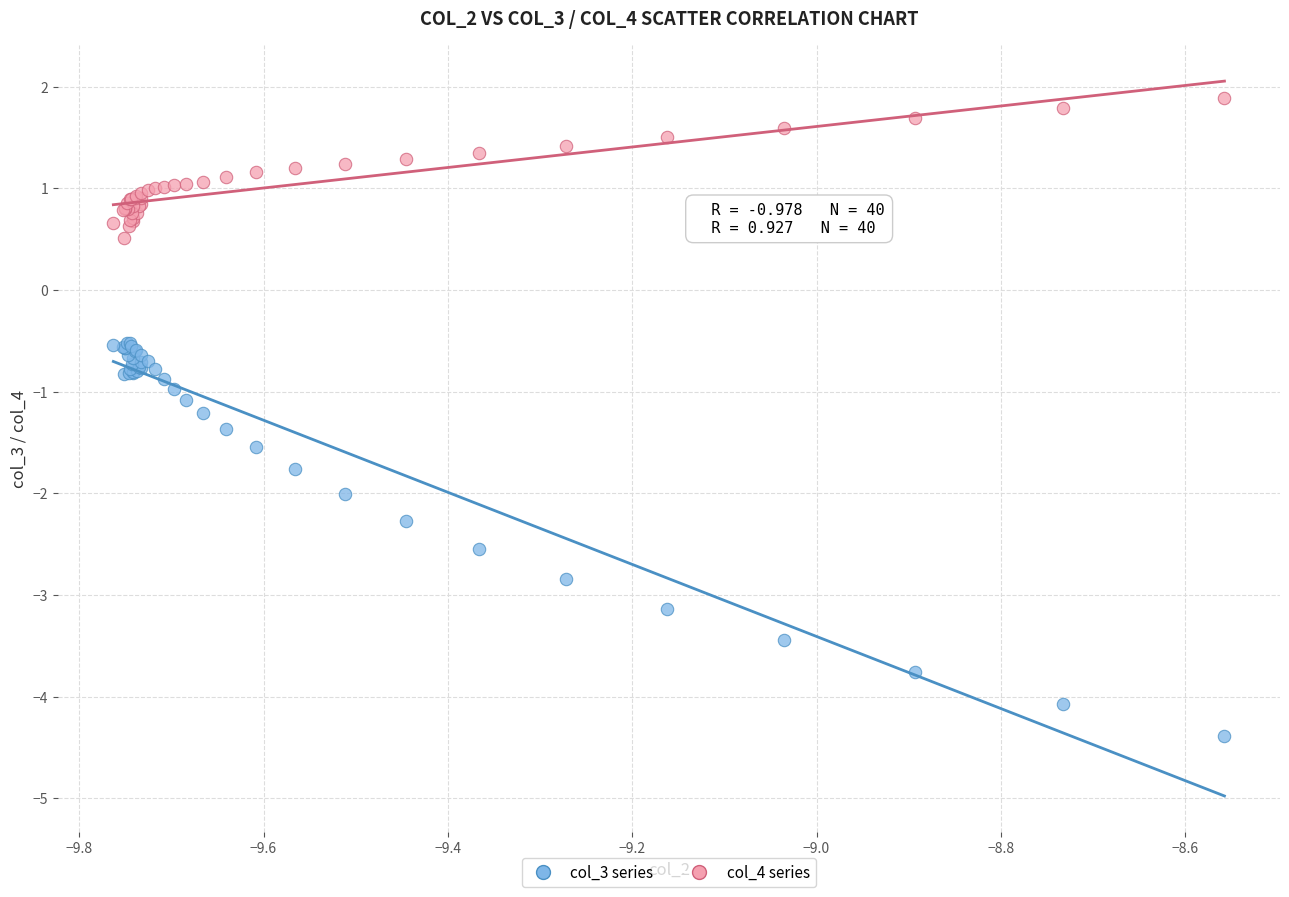

Which series reaches the minimum Y coordinate?

col_3 series